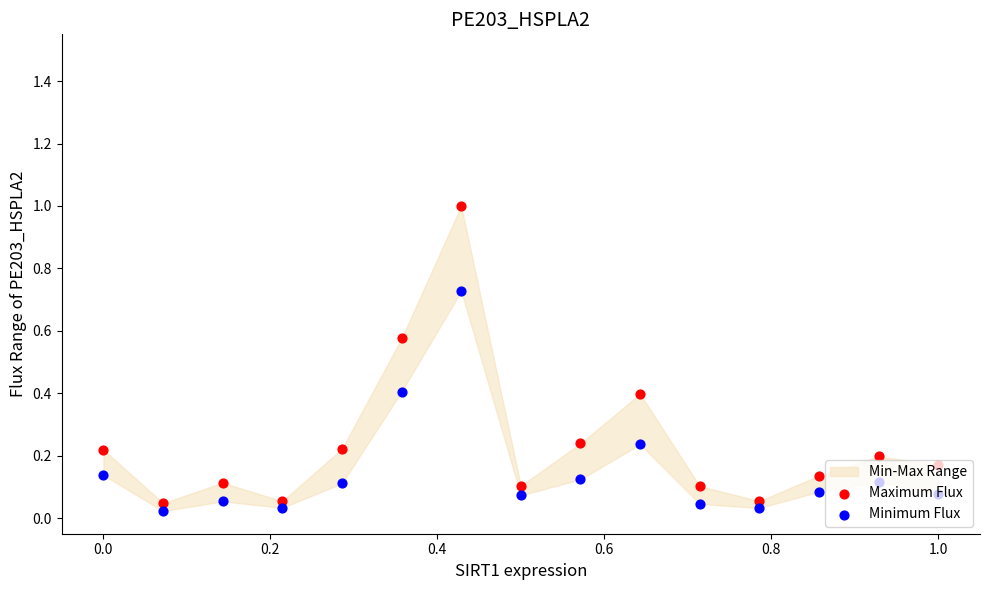

At how many categories does at least one series exceed 0?

15